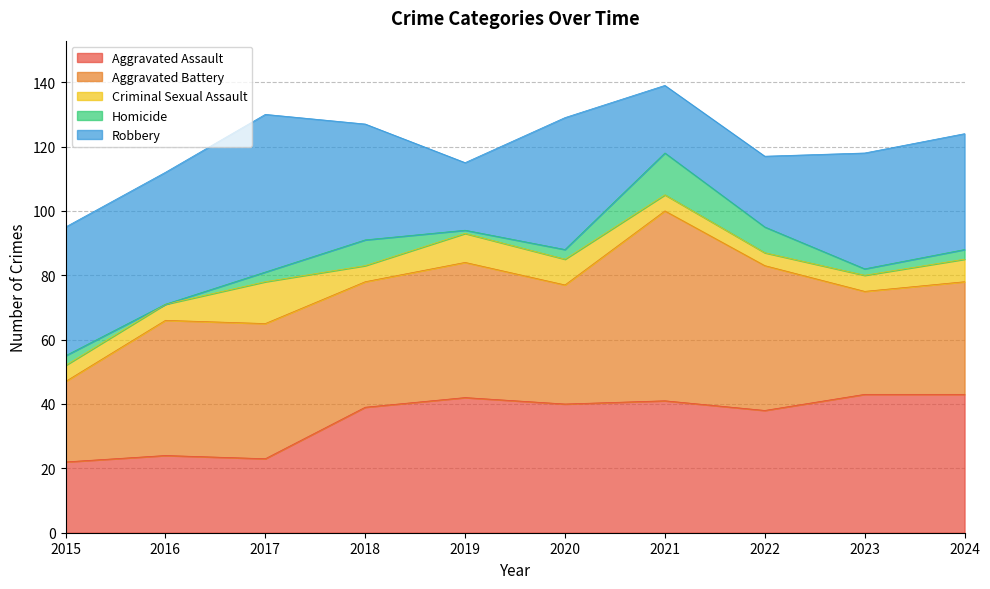

Reading left to right, extract all data points from this chart.

Aggravated Assault: 2015=22	2016=24	2017=23	2018=39	2019=42	2020=40	2021=41	2022=38	2023=43	2024=43
Aggravated Battery: 2015=25	2016=42	2017=42	2018=39	2019=42	2020=37	2021=59	2022=45	2023=32	2024=35
Criminal Sexual Assault: 2015=5	2016=5	2017=13	2018=5	2019=9	2020=8	2021=5	2022=4	2023=5	2024=7
Homicide: 2015=3	2016=0	2017=3	2018=8	2019=1	2020=3	2021=13	2022=8	2023=2	2024=3
Robbery: 2015=40	2016=41	2017=49	2018=36	2019=21	2020=41	2021=21	2022=22	2023=36	2024=36